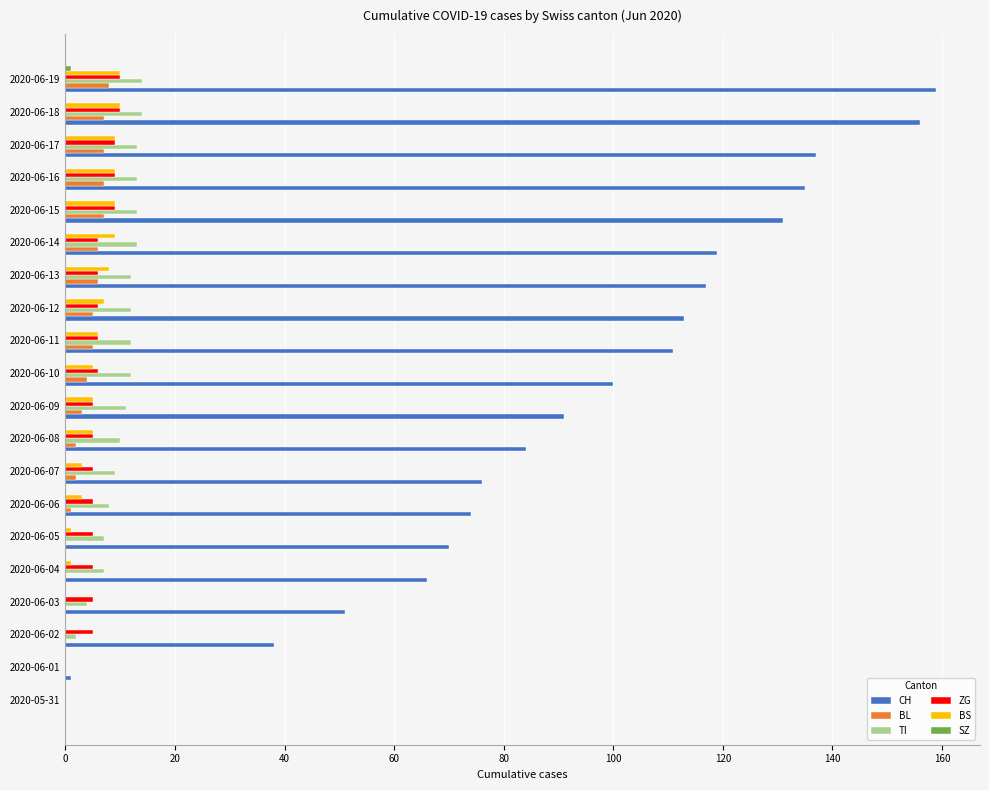

The value of BS at 2020-06-08 is 5. True or false?

True